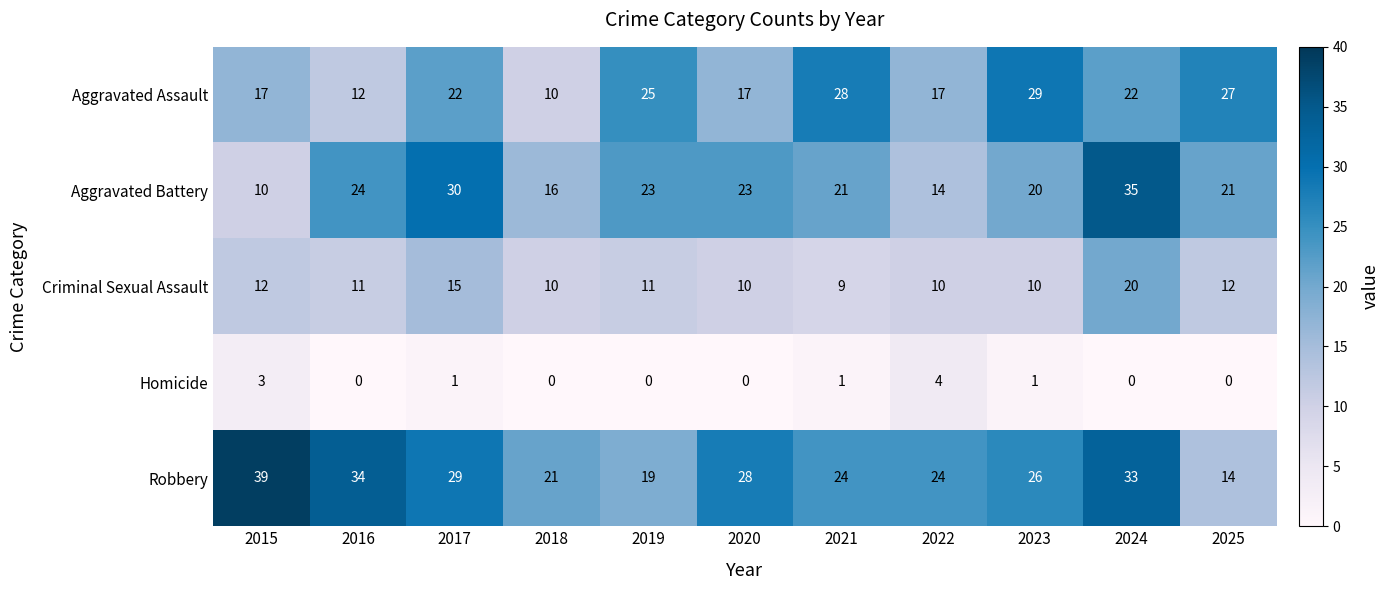

The value of Robbery at 2020 is 28. True or false?

True